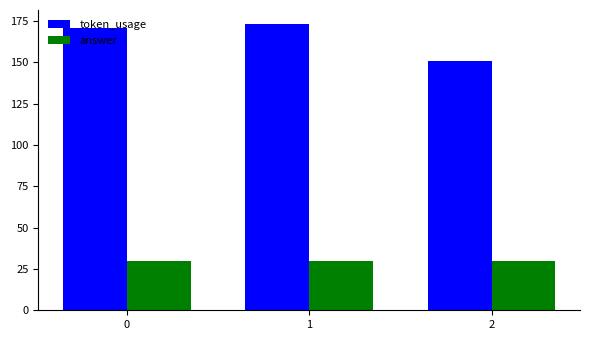

At how many categories does at least one series exceed 163?

2